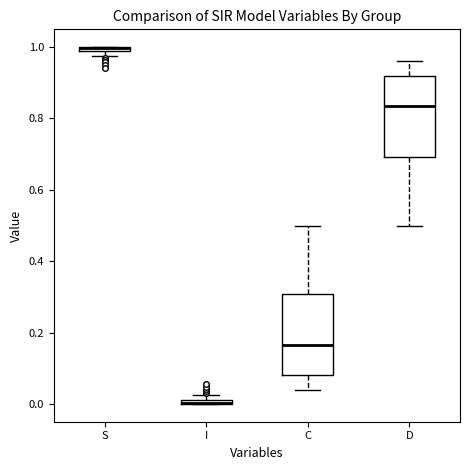

Where is the upper edge of the box for C on the y-axis? The values are not printed on the chart, so give them approximately, as read against the axis.

0.30